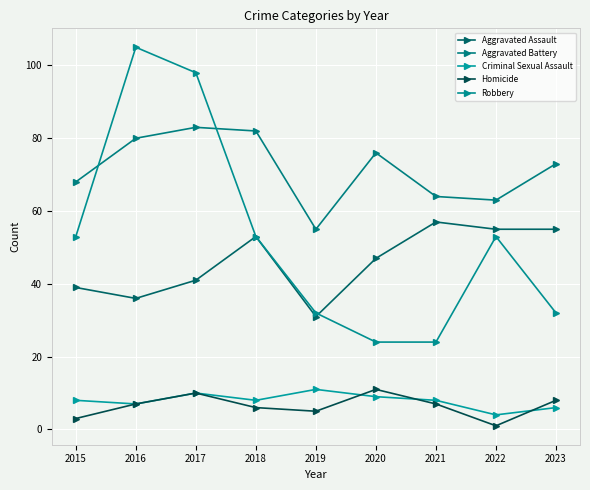

True or false: Aggravated Assault and Criminal Sexual Assault cross at least once.

False